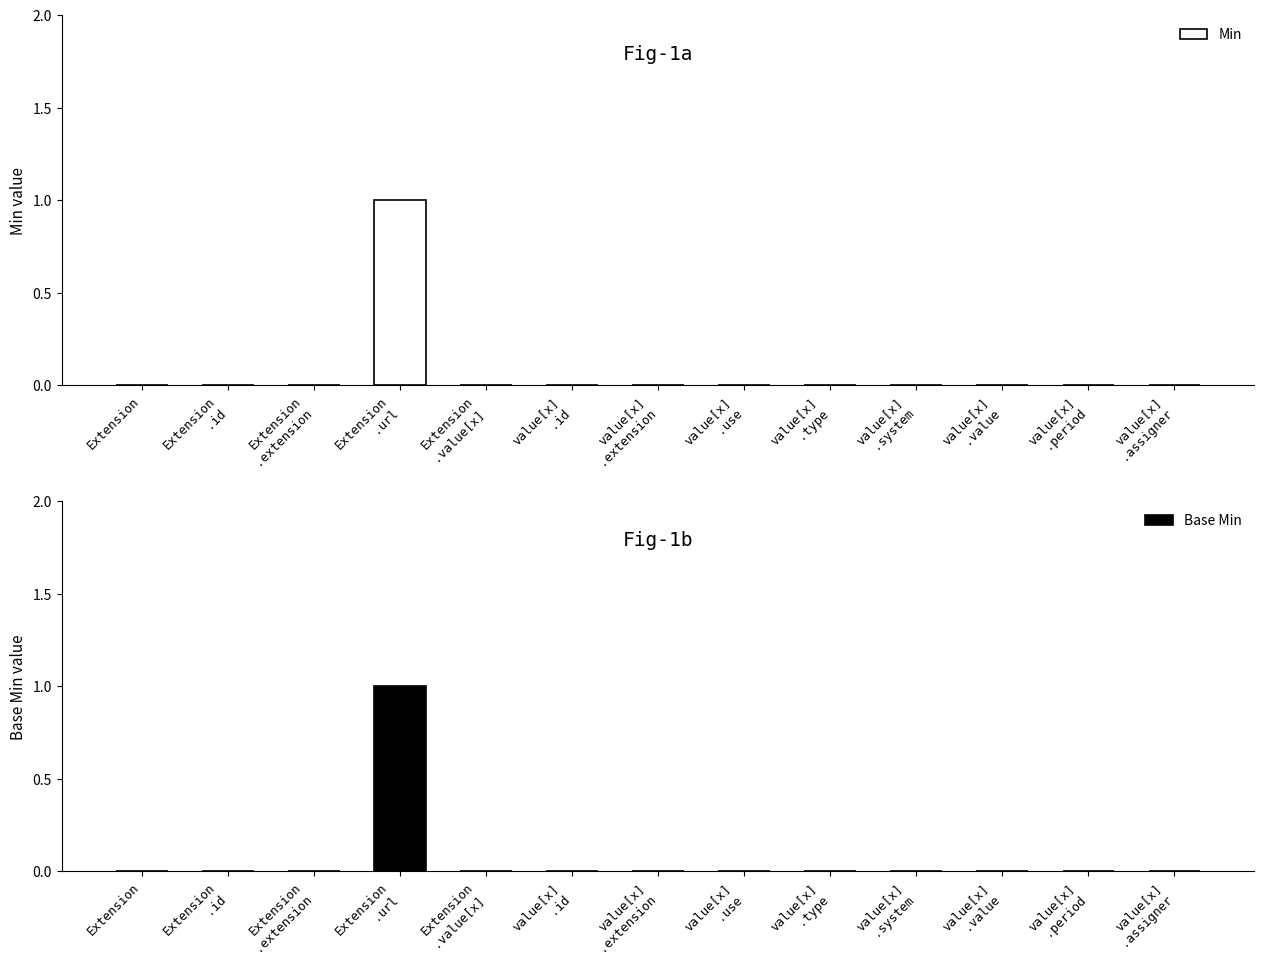

Which category has the lowest value in the Base Min series?

Extension